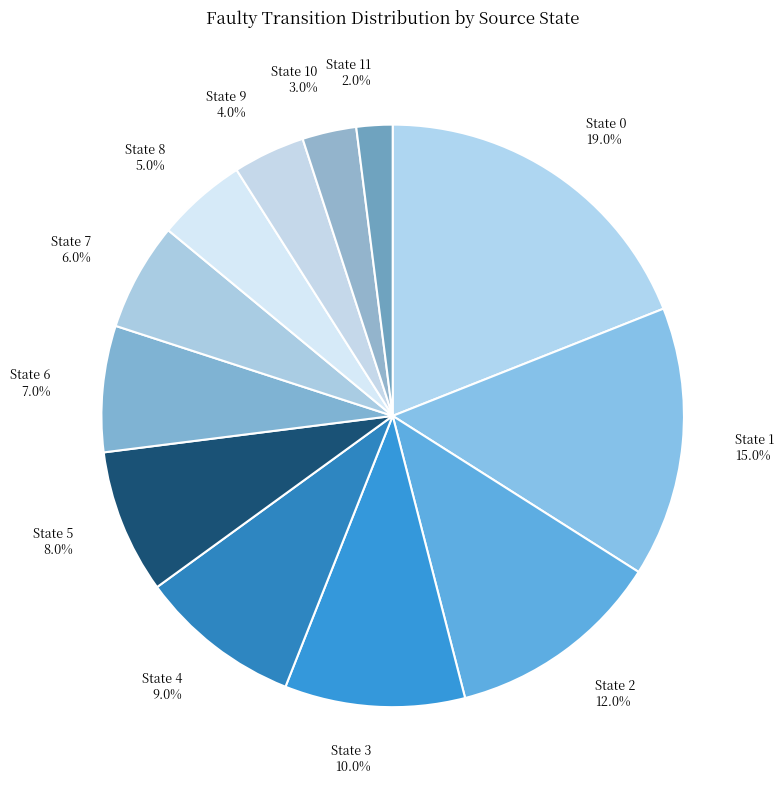

To the nearest percent, what is the difference between the largest and smallest slice percentages?

17%